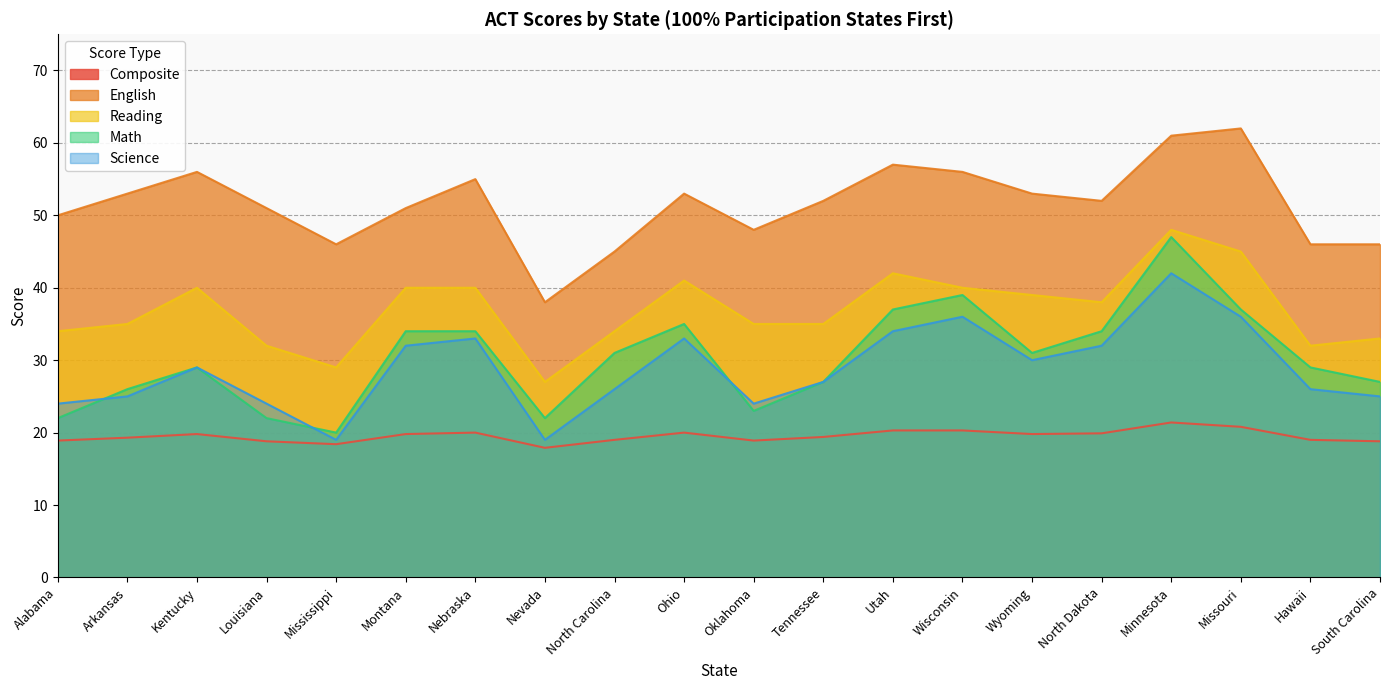

What is the difference between the second highest and second lowest values in the English series?

16.0